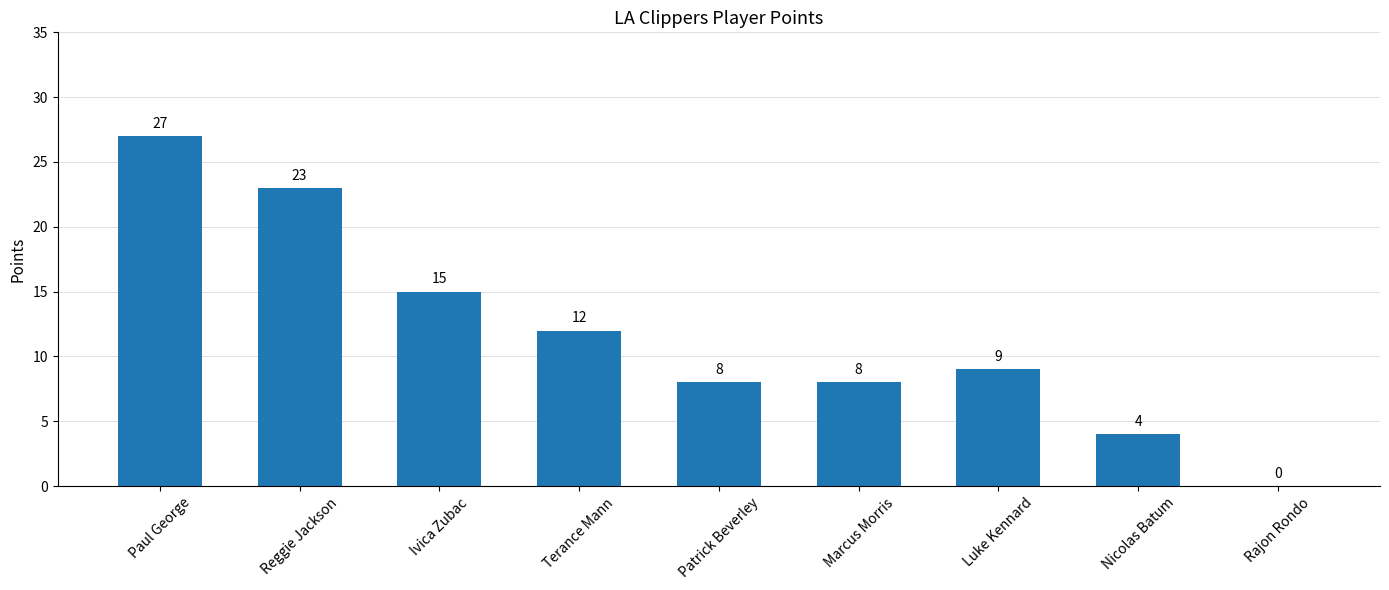

Where is the data nearest to the value 13?

Terance Mann